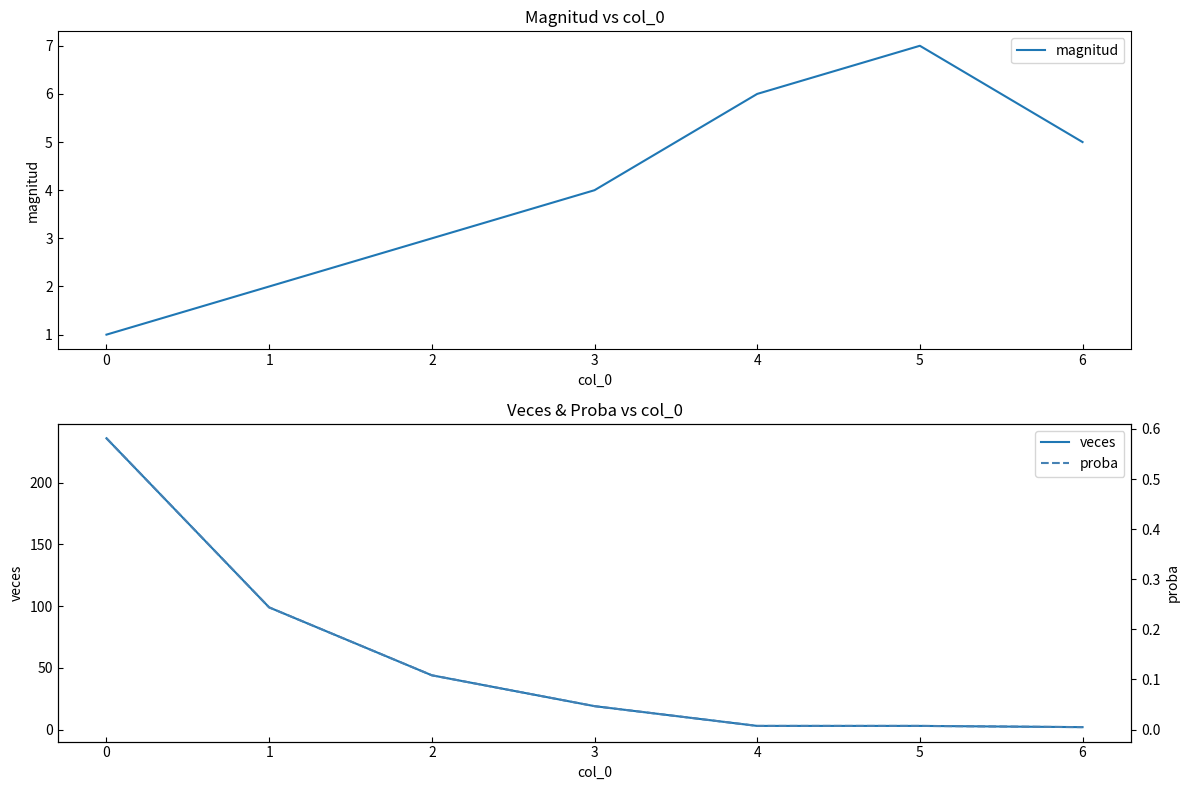

True or false: veces has a value of 394.7 at 0.

False